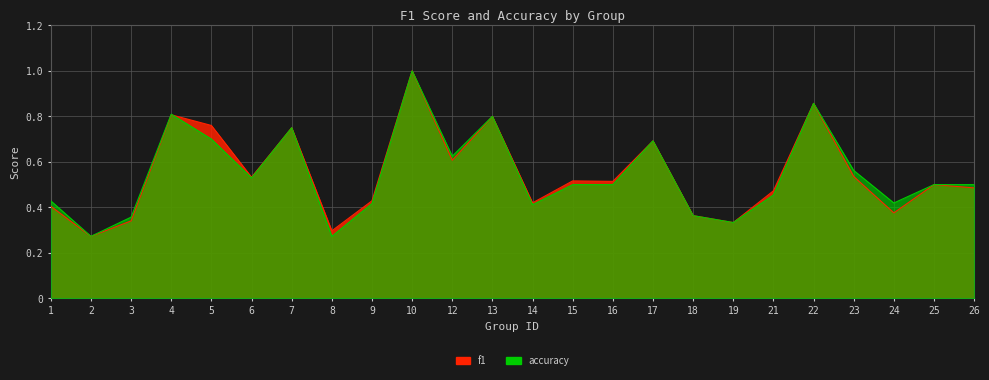

Which category has the lowest value in the f1 series?

2